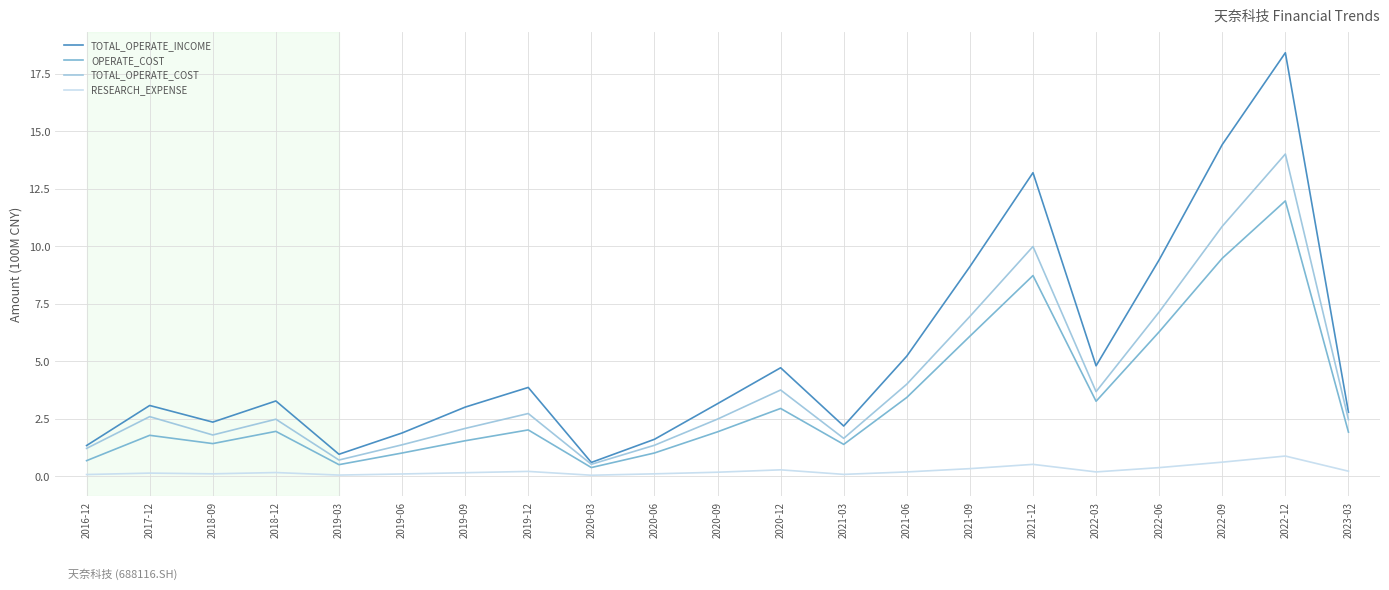

What is the sum of the OPERATE_COST values at 2022-06 and 2017-12?

8.1